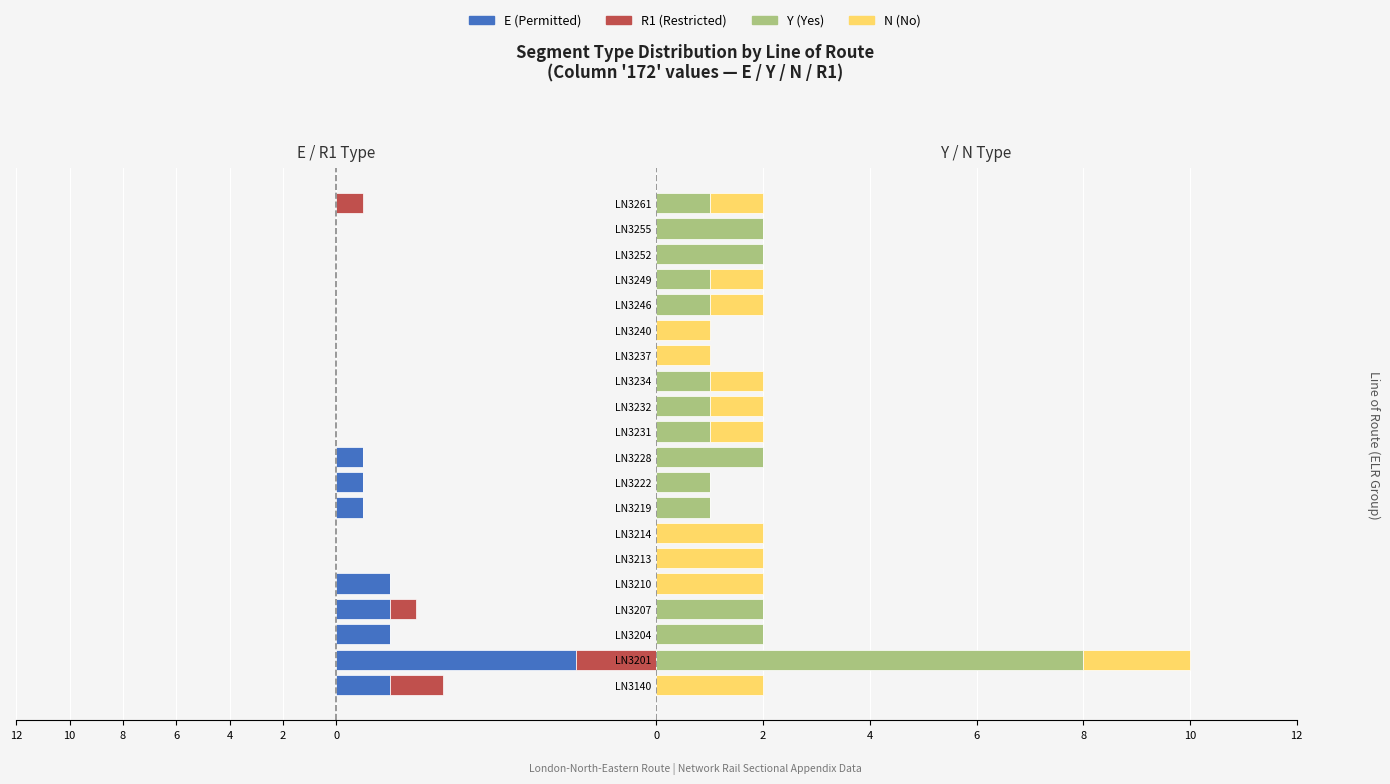

How many data points does each series have?

20